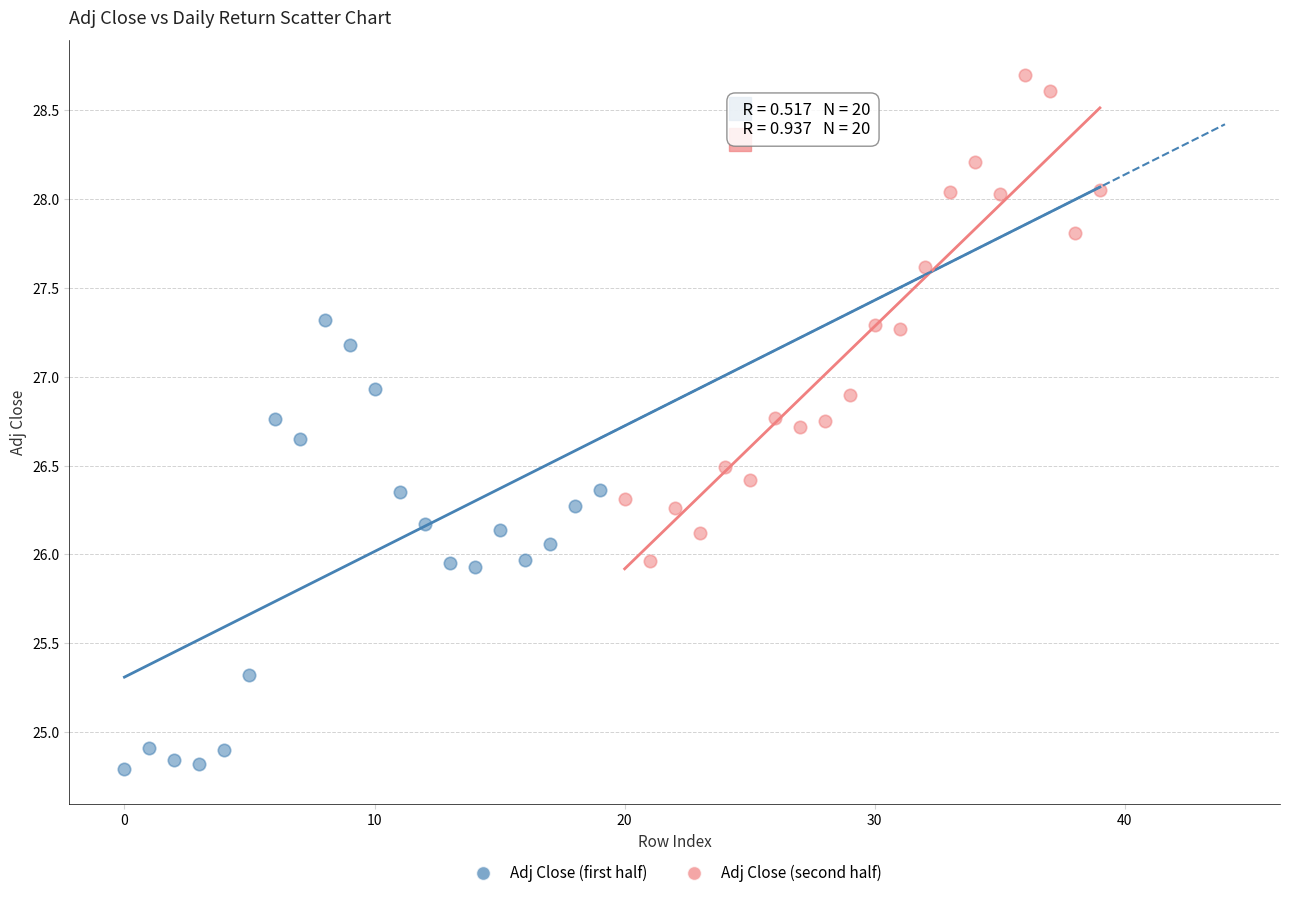

Which series reaches the maximum Y coordinate?

Adj Close (second half)